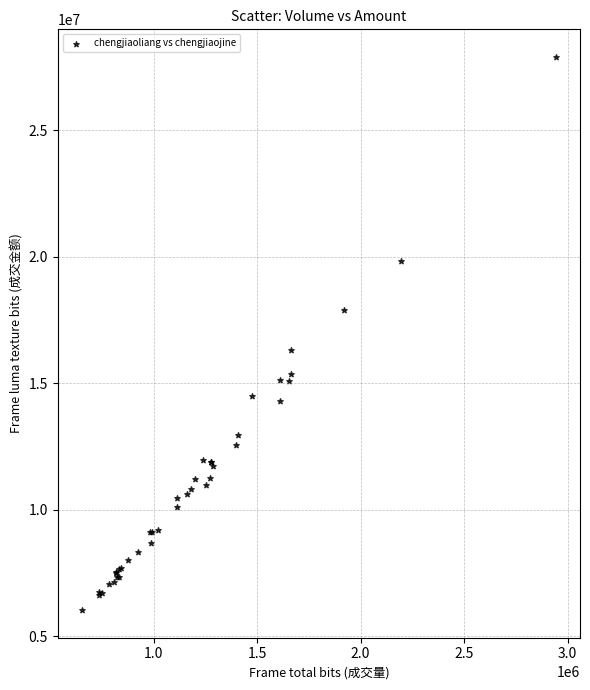

What Y value in the scatter plot is closest to 16958826?

16303079.6